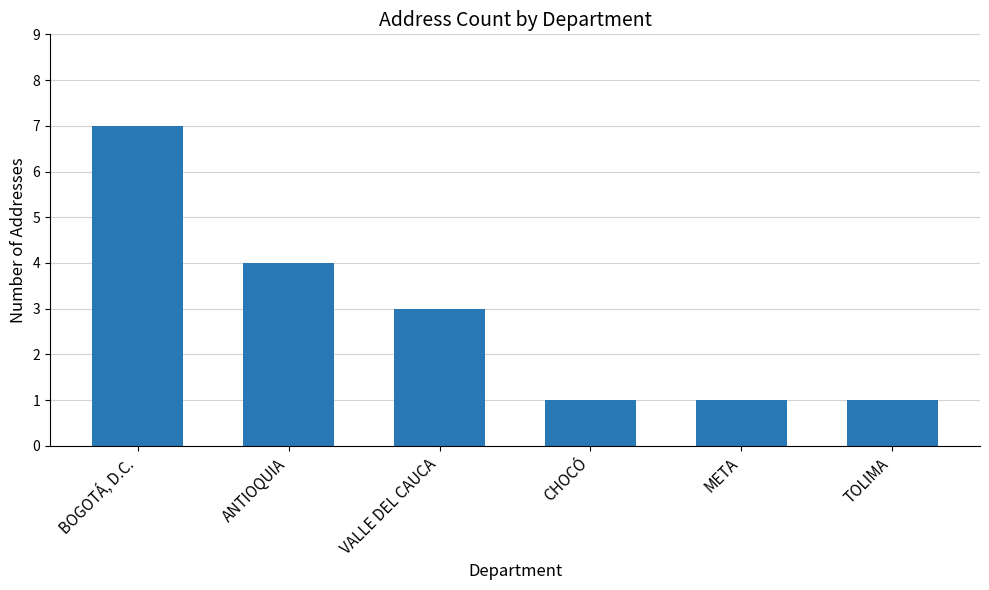

What position from the left is ANTIOQUIA?

2